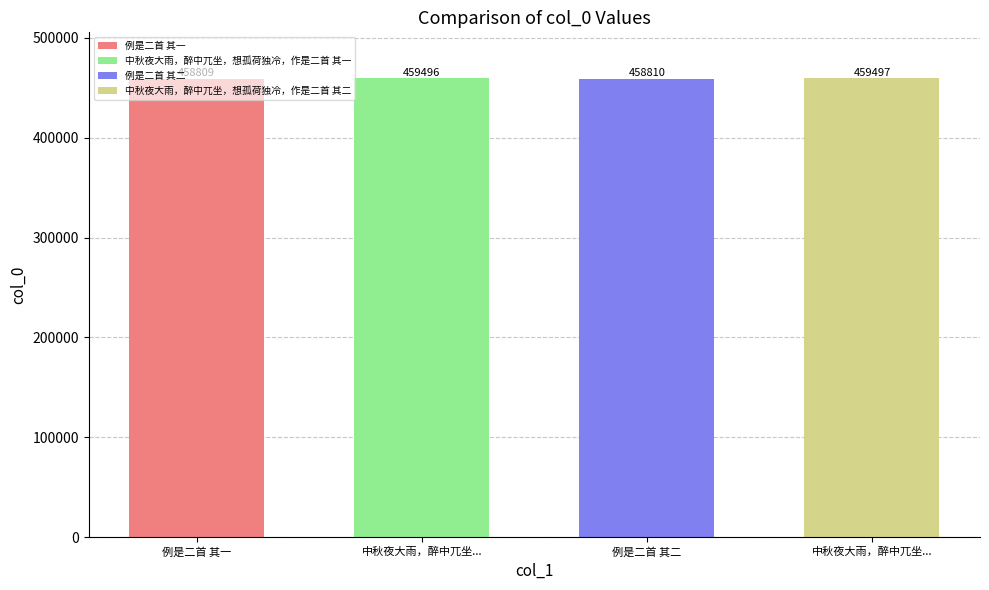

What is the sum of all values?

1836612